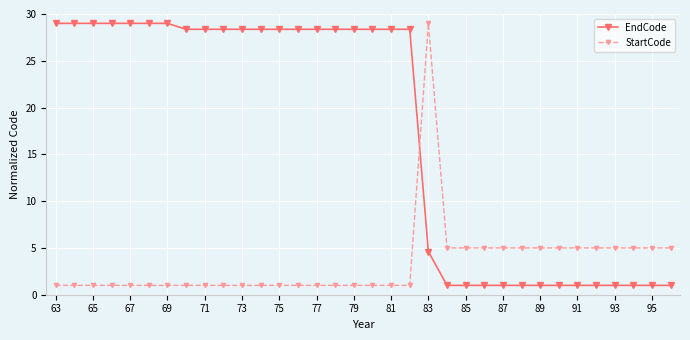

How many lines are shown in the chart?

2